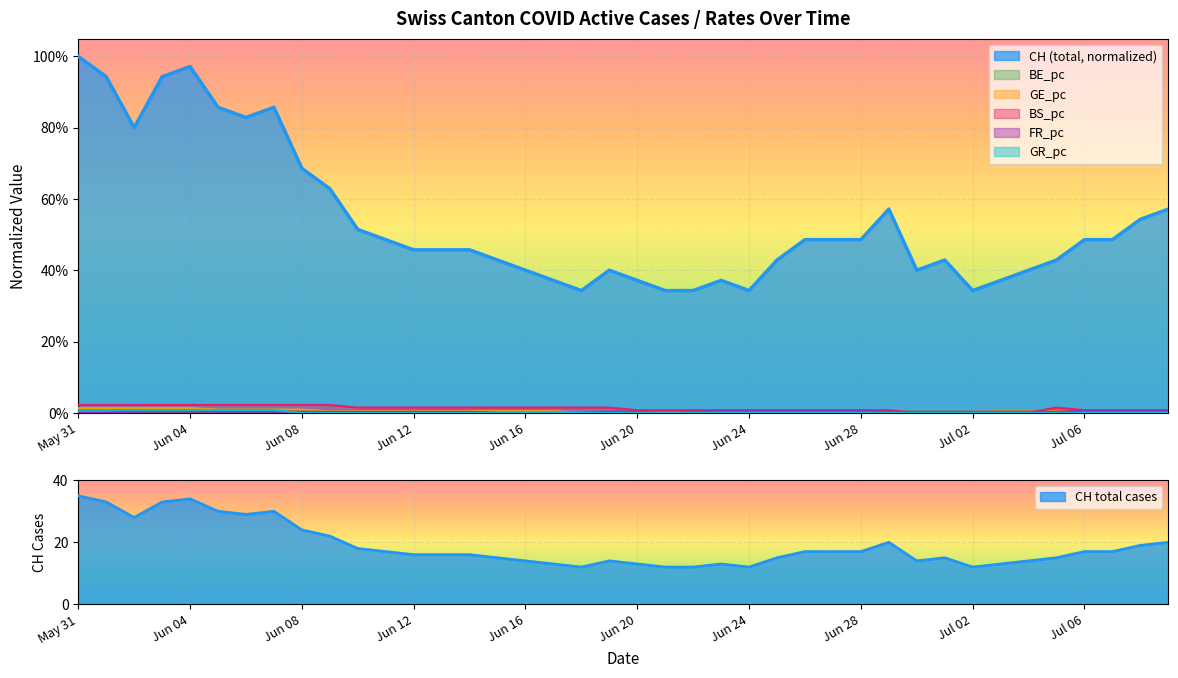

Is it true that BE_pc equals 0.0 at 21?

True